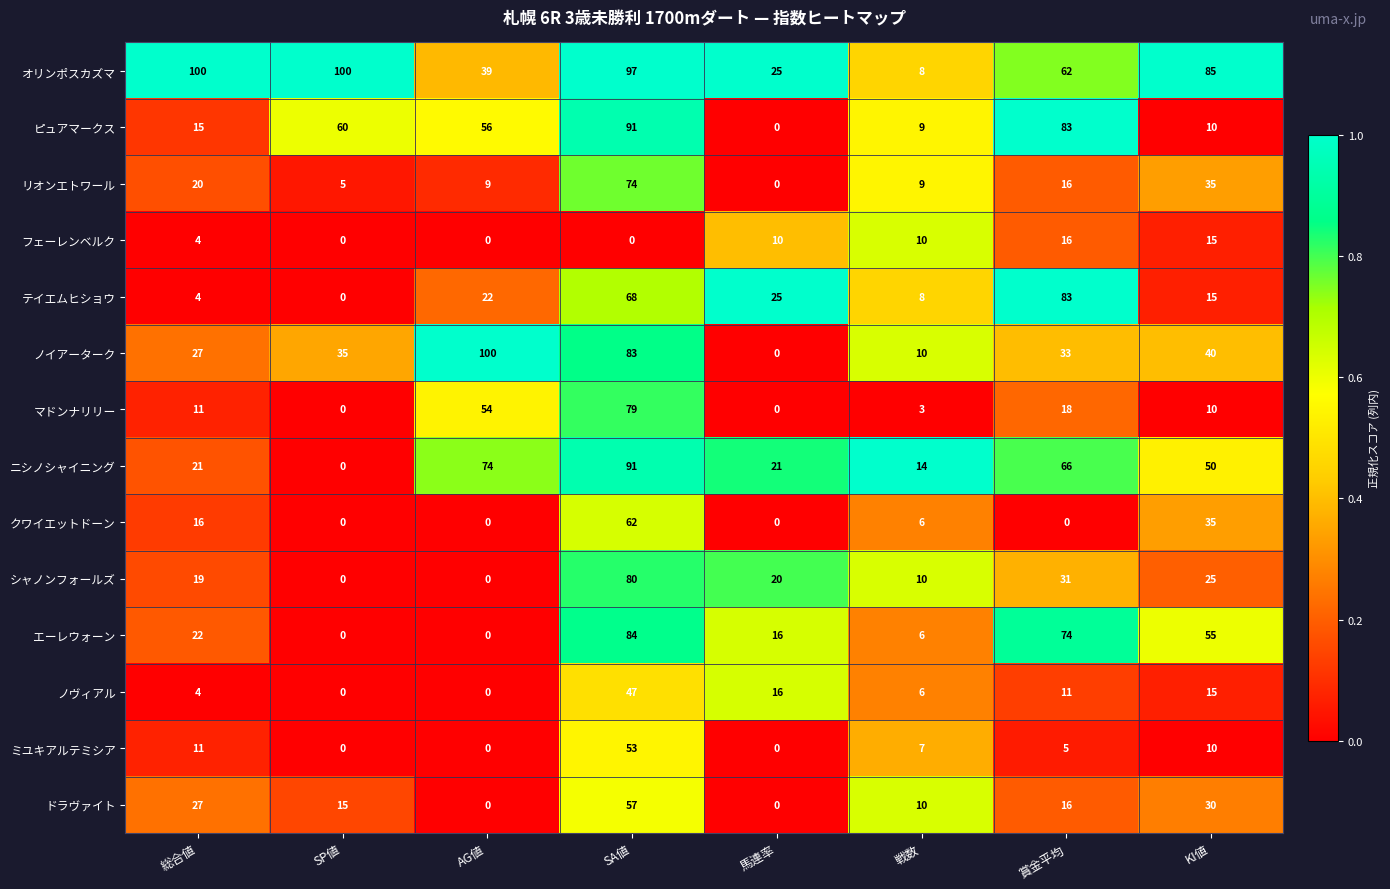

What is the difference between the second highest and second lowest values in the テイエムヒショウ series?

64